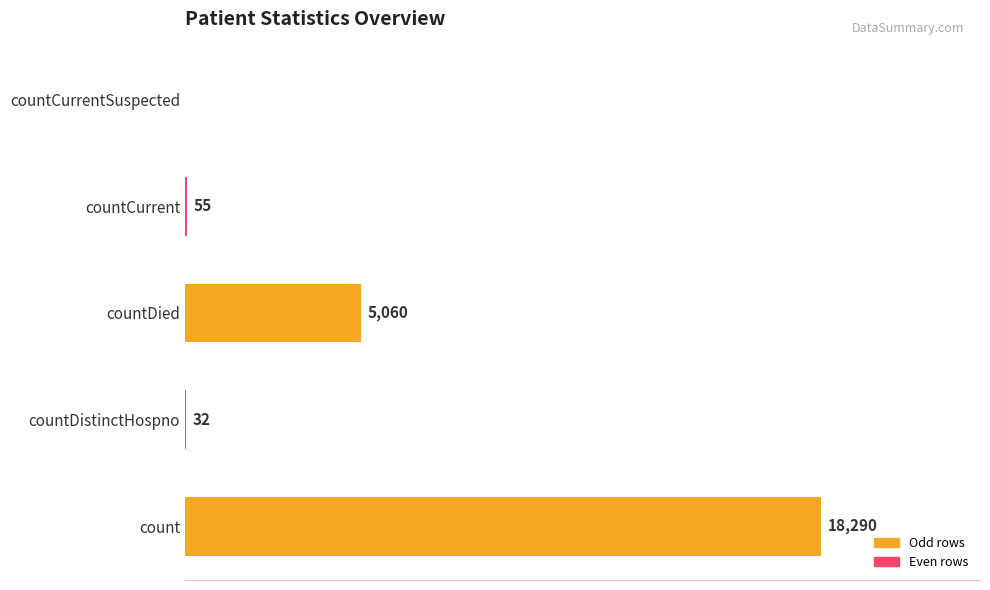

Between countCurrentSuspected and countDied, which is larger?

countDied